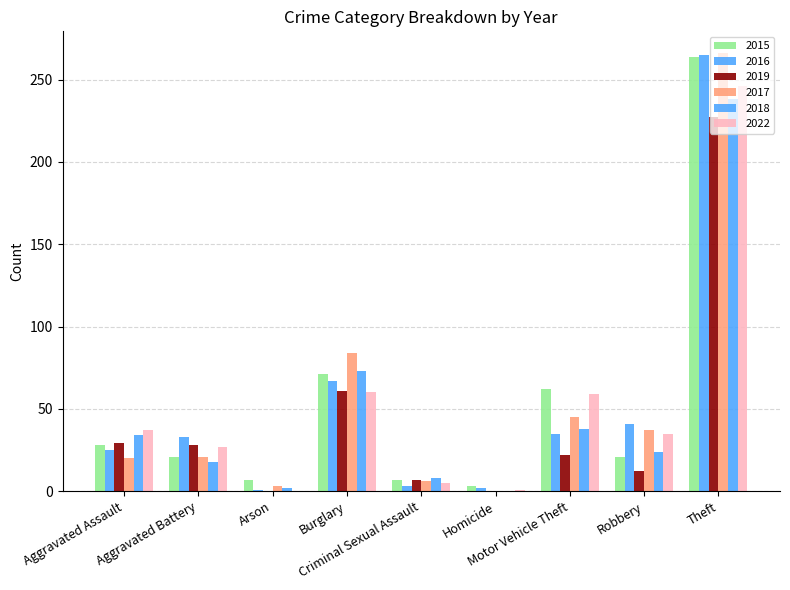

Count the number of categories in the chart.

9